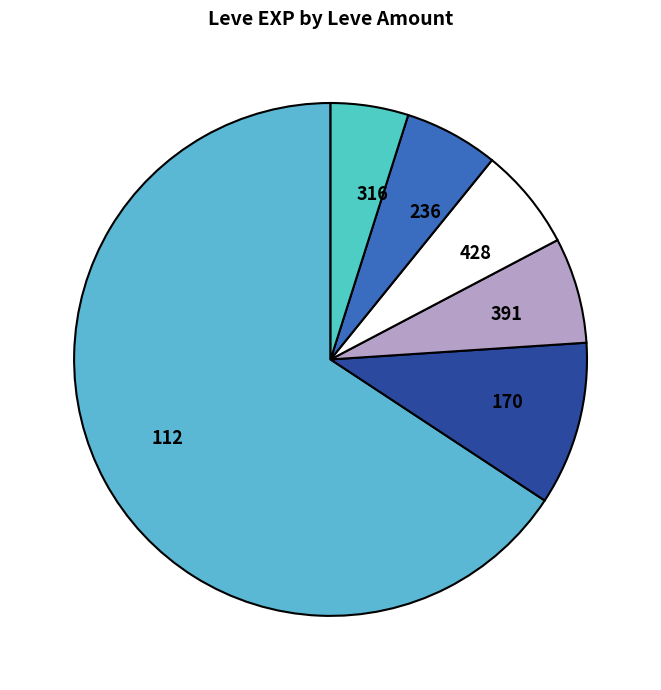

How many segments does this pie chart have?

6